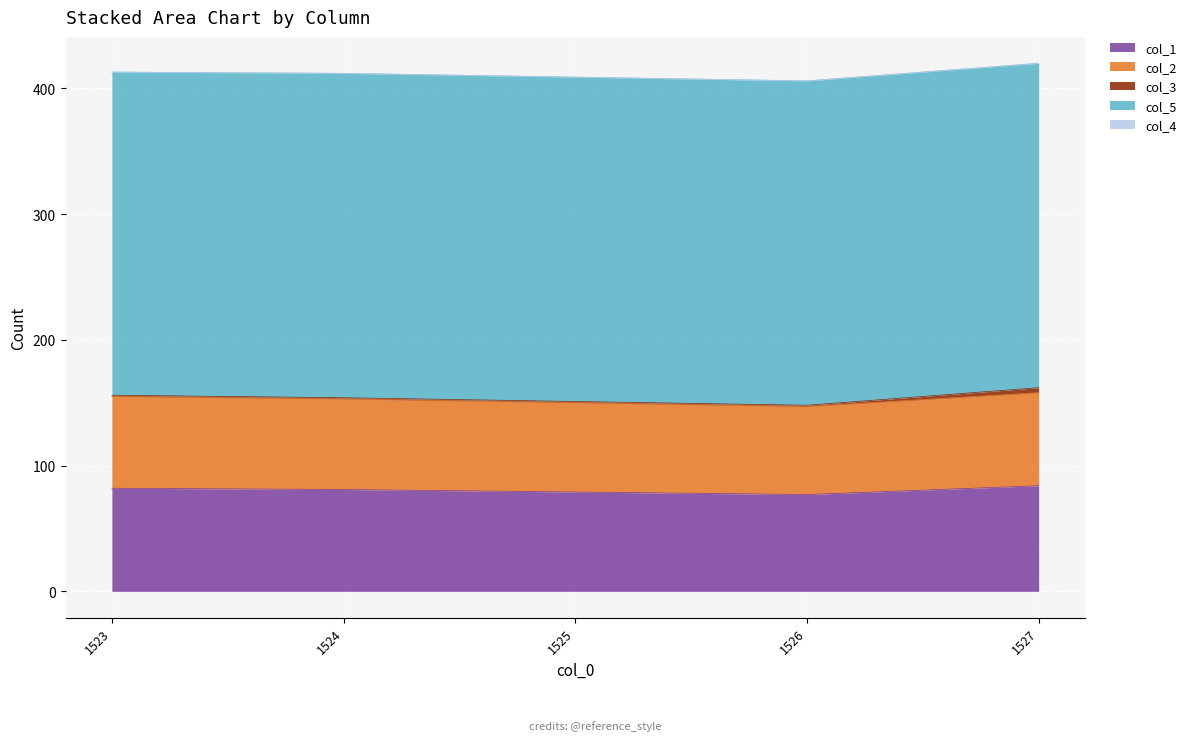

At which label does col_4 reach its peak?

1523.0